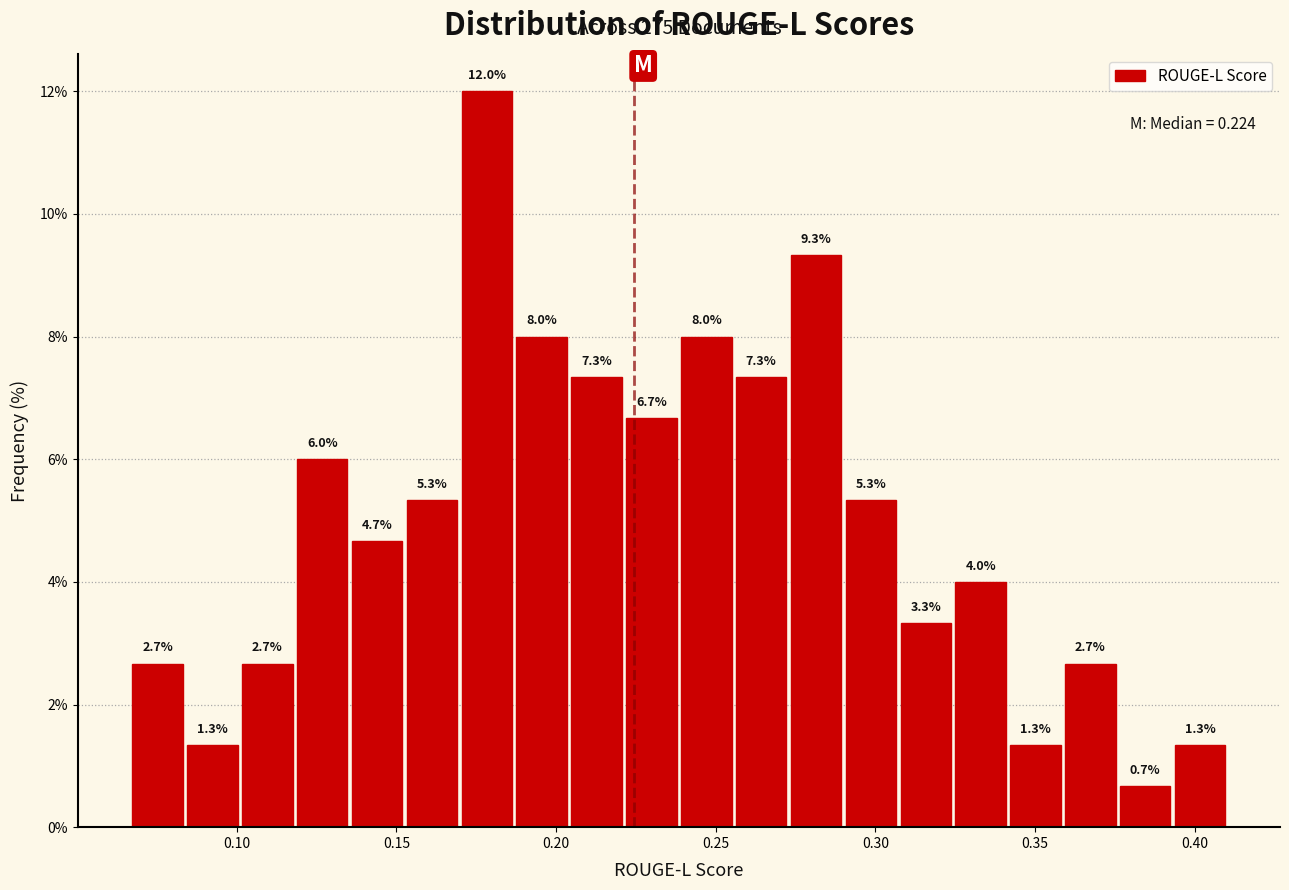

Read against the x-axis, roughly where is the centre of the tallest bar?

0.180